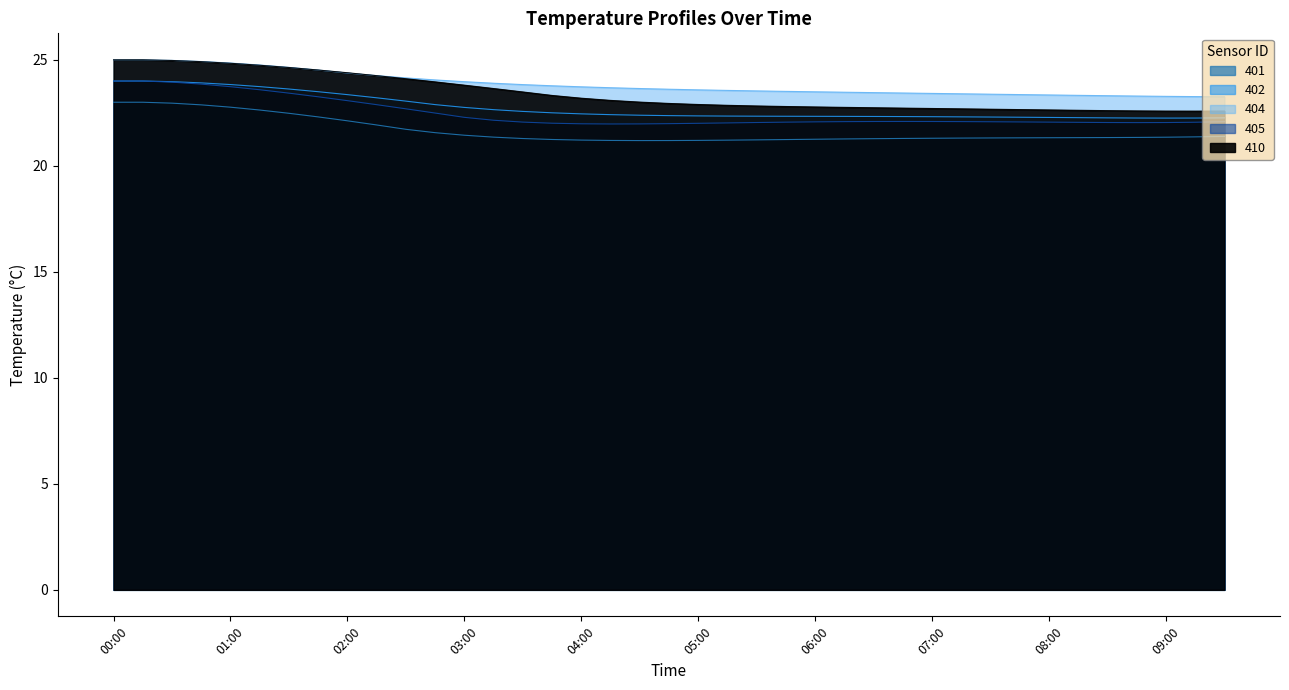

What is the approximate value of 404 at 05:30?

23.5